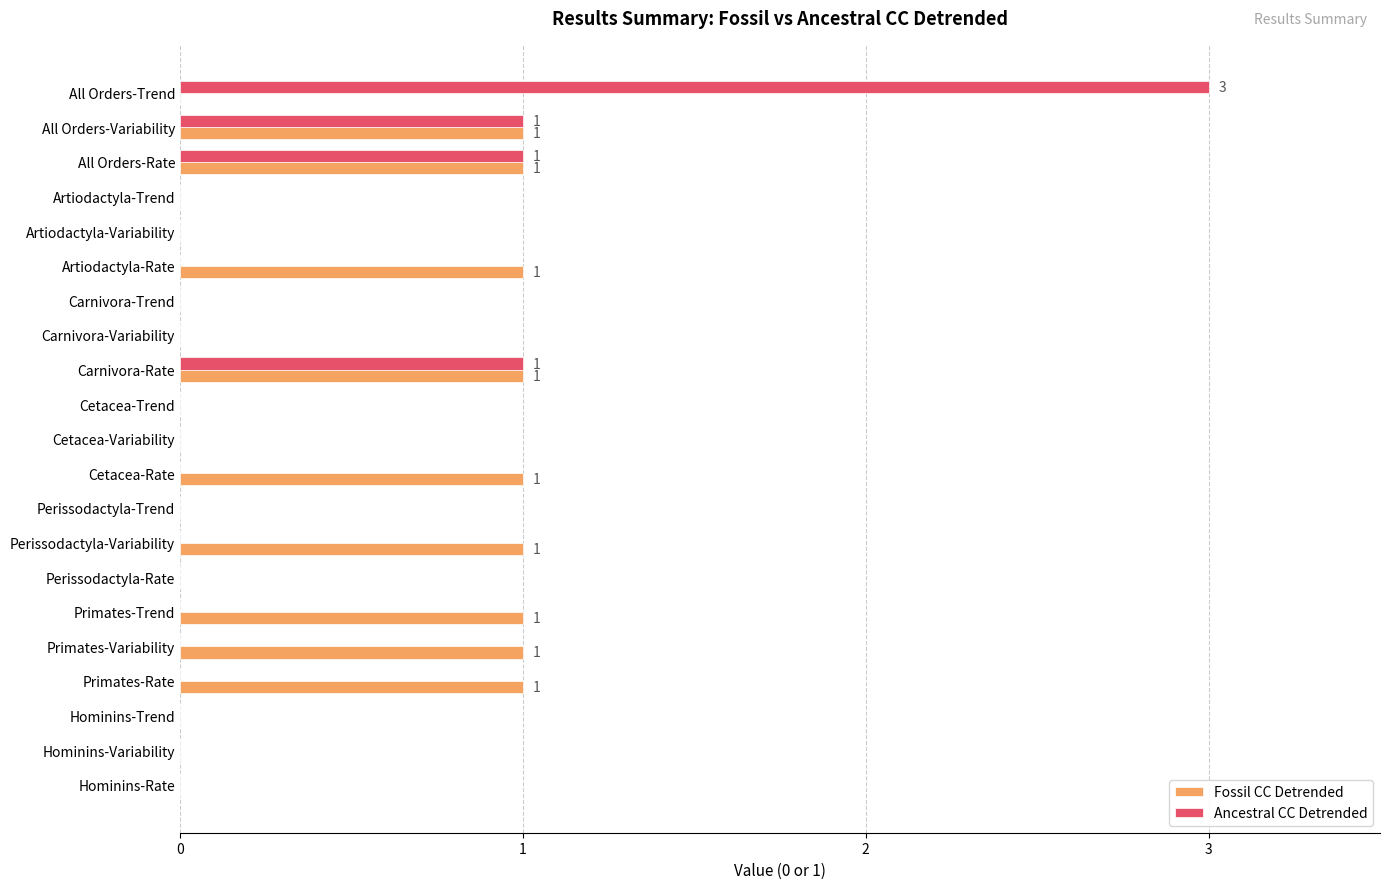

What are all the series names shown in the legend?

Fossil CC Detrended, Ancestral CC Detrended